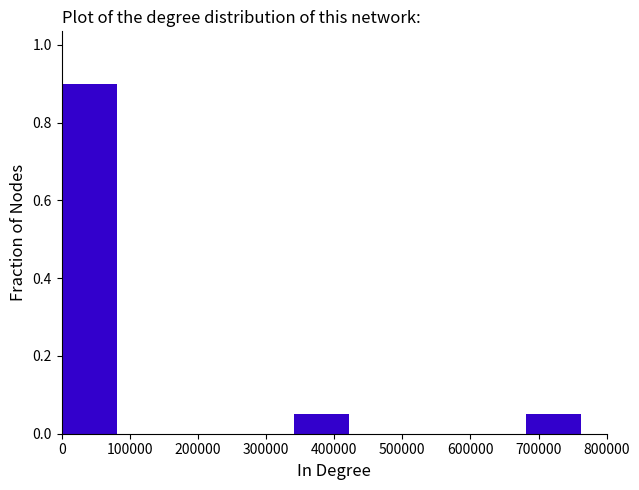

Reading left to right, list every bar in this chart as the range it spans on the x-axis followed by its height. Neither the bar edges nor the heights are printed on the chart, so give them approximately, as read against the axes.

0 to 90000: 0.90
90000 to 170000: 0
170000 to 260000: 0
260000 to 340000: 0
340000 to 430000: 0.06
430000 to 510000: 0
510000 to 600000: 0
600000 to 680000: 0
680000 to 770000: 0.06